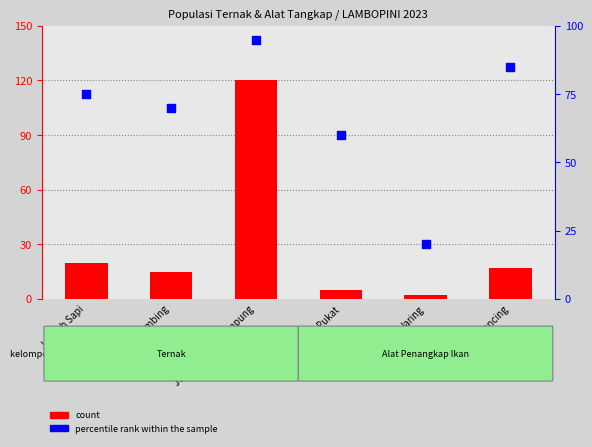

At how many categories does at least one series exceed 97?

1